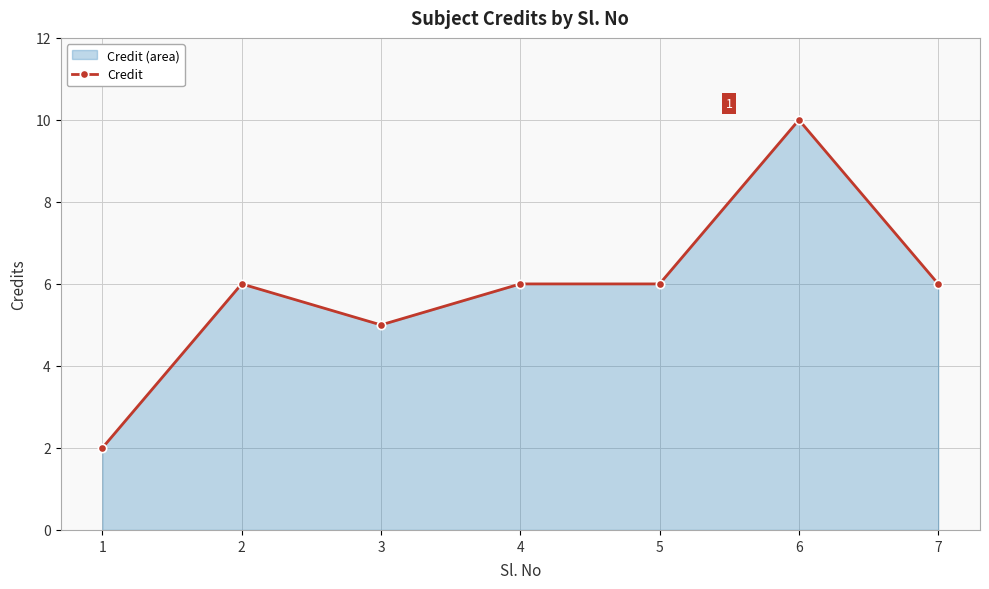

Which label corresponds to the smallest value in the chart?

1